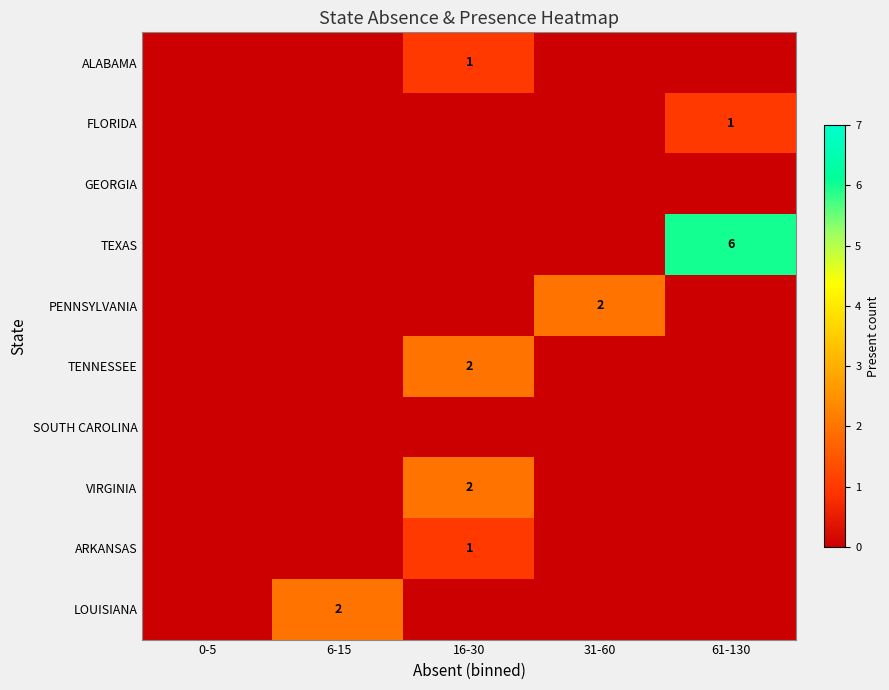

Is it true that ALABAMA equals 0 at 16-30?

False